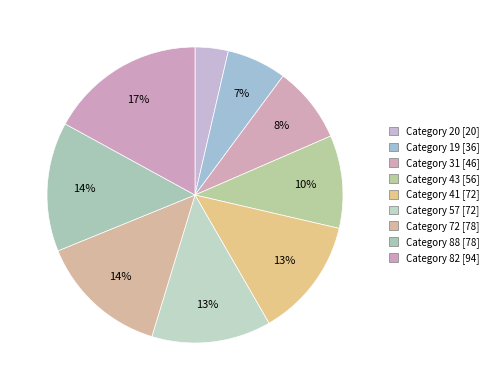

Count the number of slices in the pie.

9